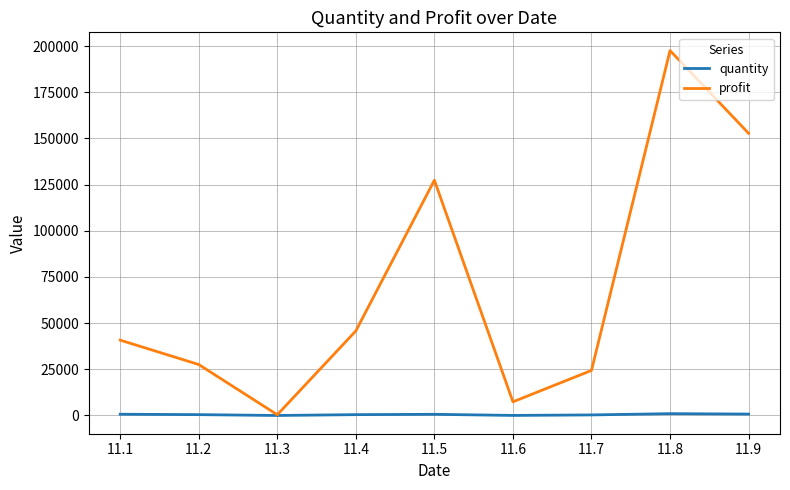

How many lines are shown in the chart?

2